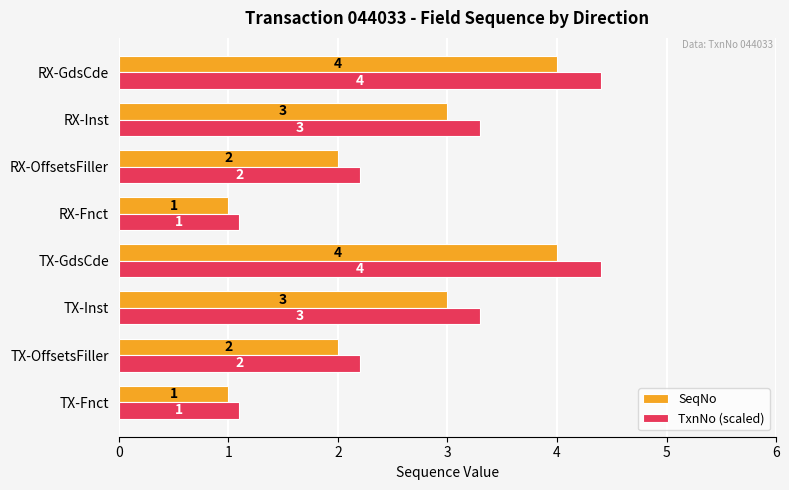

At how many categories does at least one series exceed 1?

8